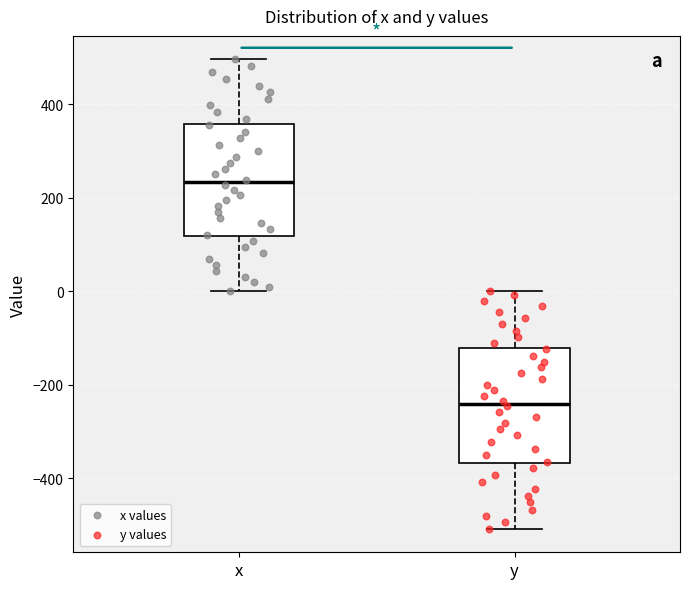

Where does the median line of the box for y sit on the y-axis? The values are not printed on the chart, so give them approximately, as read against the axis.

-240